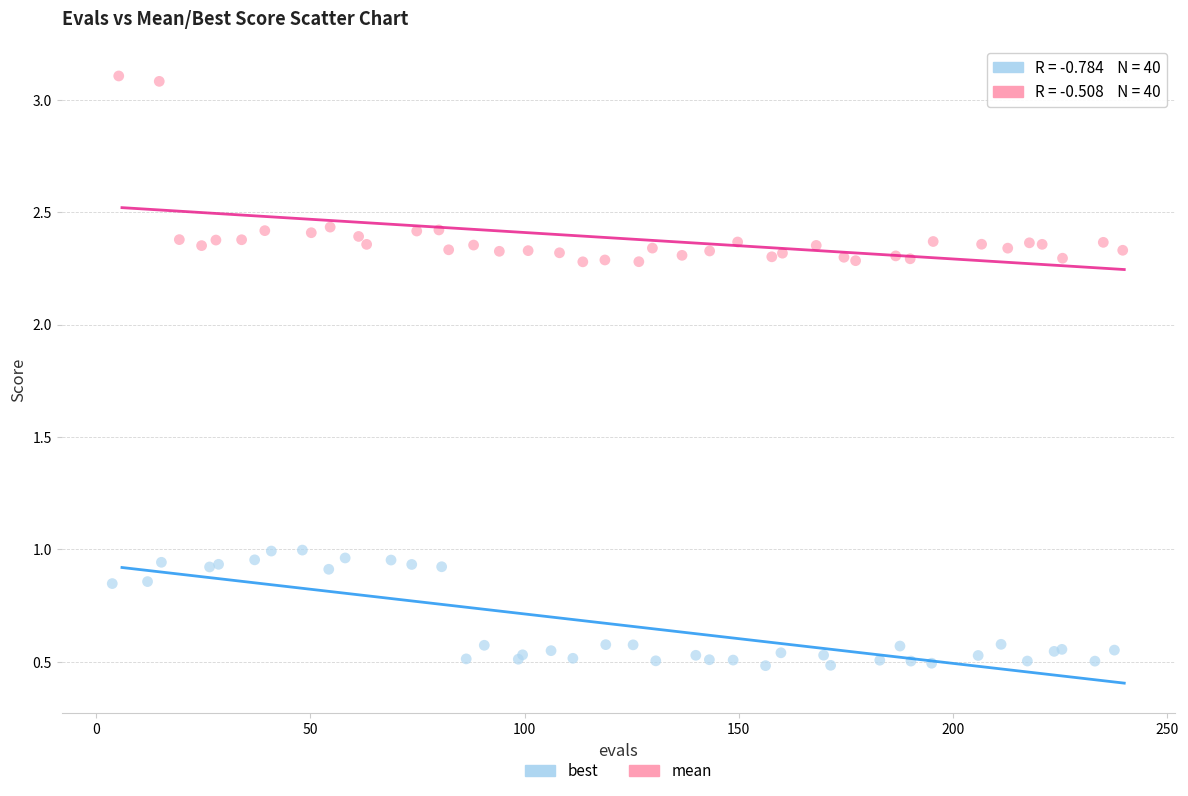

Which series contains the highest Y value?

mean